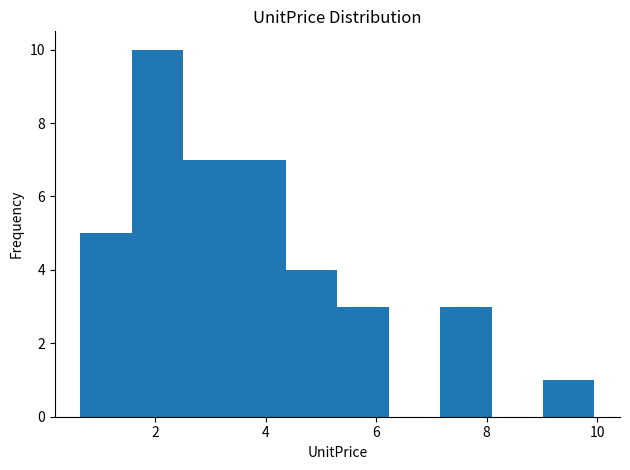

Reading left to right, list every bar in this chart as the range it spans on the x-axis followed by its height. Neither the bar edges nor the heights are printed on the chart, so give them approximately, as read against the axes.

0.6 to 1.6: 5
1.6 to 2.6: 10
2.6 to 3.4: 7
3.4 to 4.4: 7
4.4 to 5.4: 4
5.4 to 6.2: 3
6.2 to 7.2: 0
7.2 to 8.0: 3
8.0 to 9.0: 0
9.0 to 10.0: 1